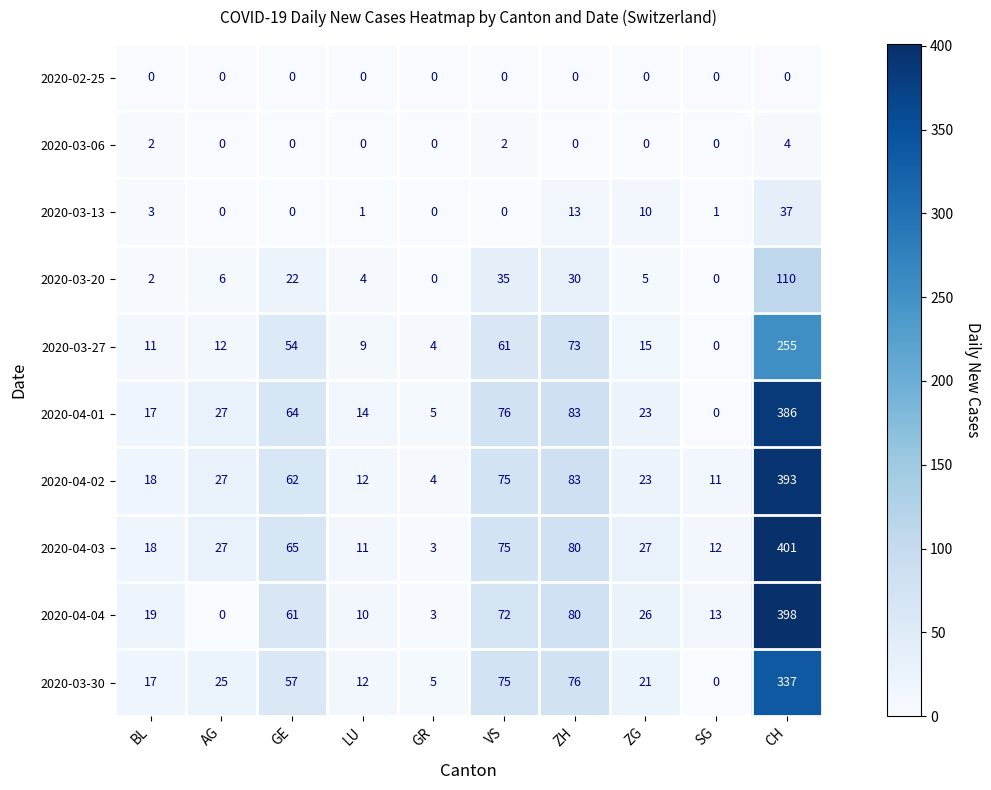

How many data points in 2020-04-04 are less than 26?

5